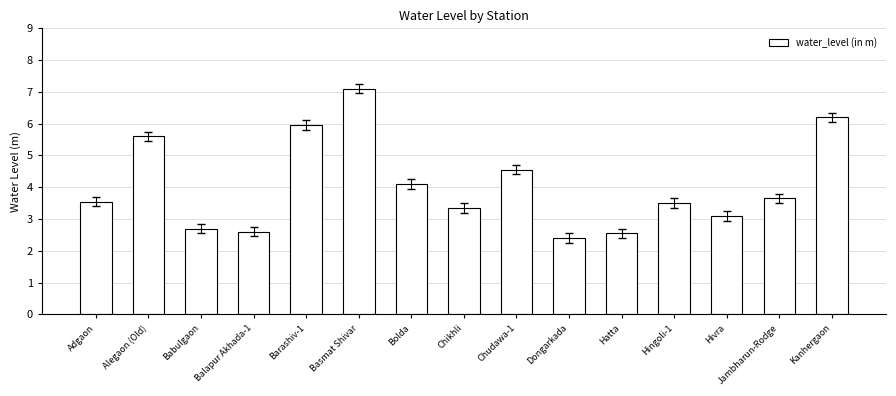

What is the average value?

4.1